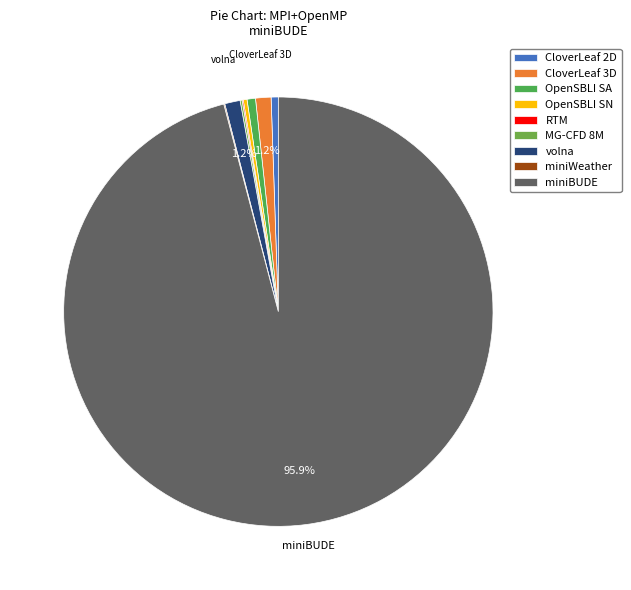

Is there a majority slice in this chart?

Yes